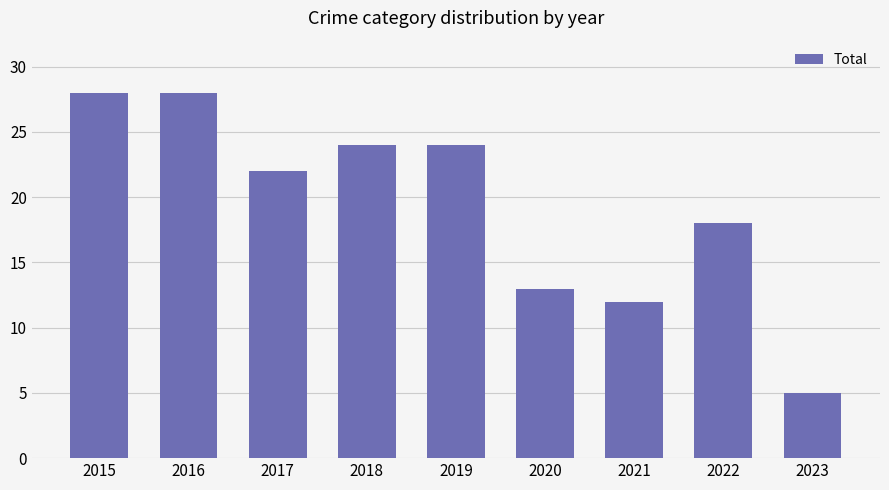

Count the number of data series in this chart.

1